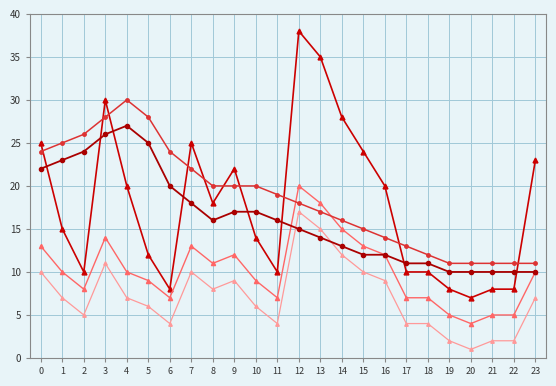

What is the greatest value displayed?

38